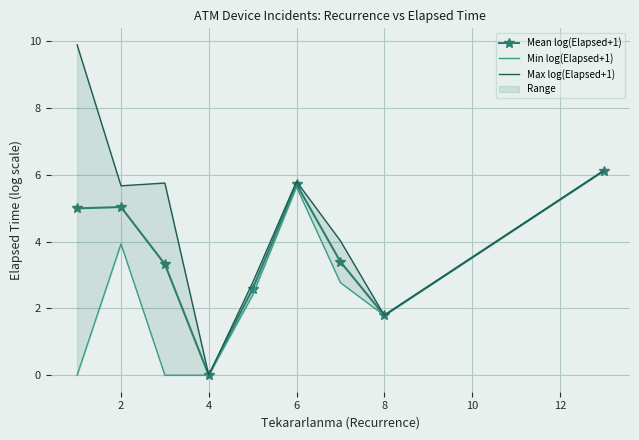

What is the maximum value for Mean log(Elapsed+1)?

6.1